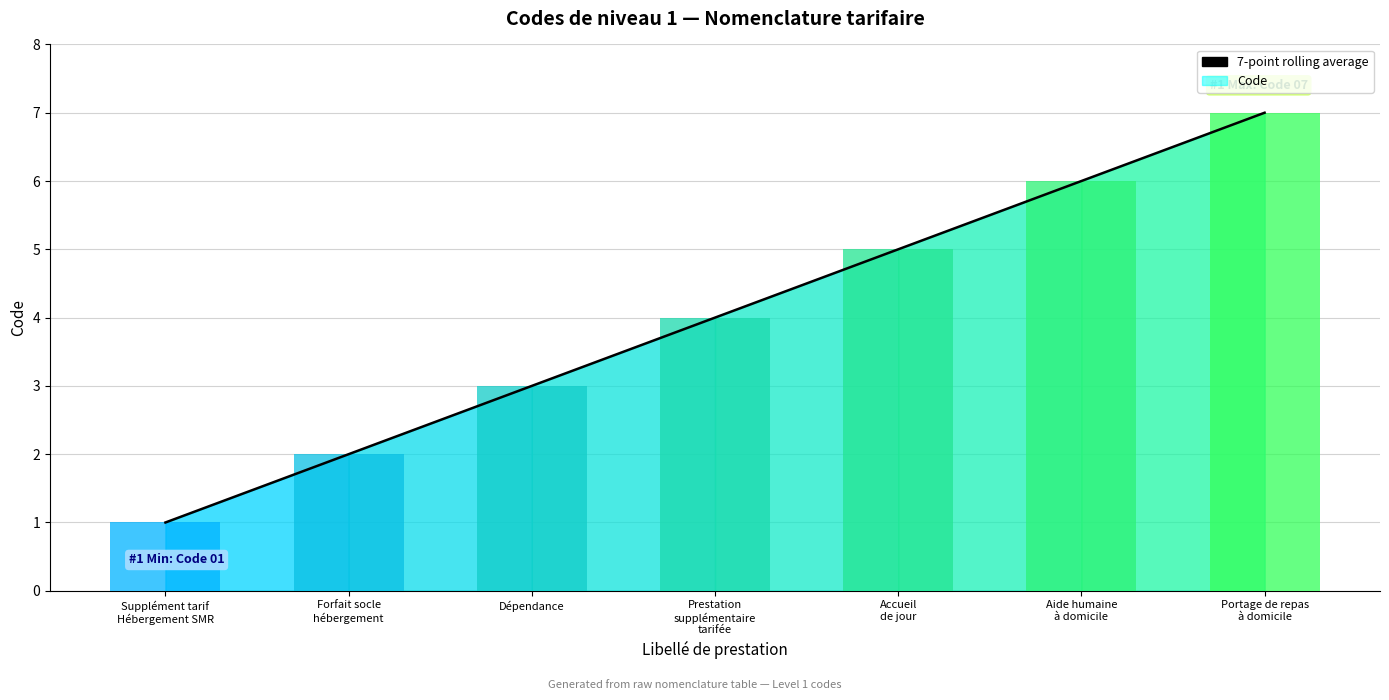

List the labels in order of value, largest first.

Portage de repas
à domicile, Aide humaine
à domicile, Accueil
de jour, Prestation
supplémentaire
tarifée, Dépendance, Forfait socle
hébergement, Supplément tarif
Hébergement SMR